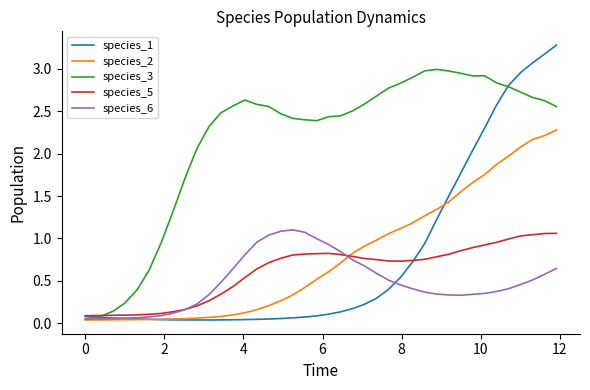

Which series has the widest spread of values?

species_1